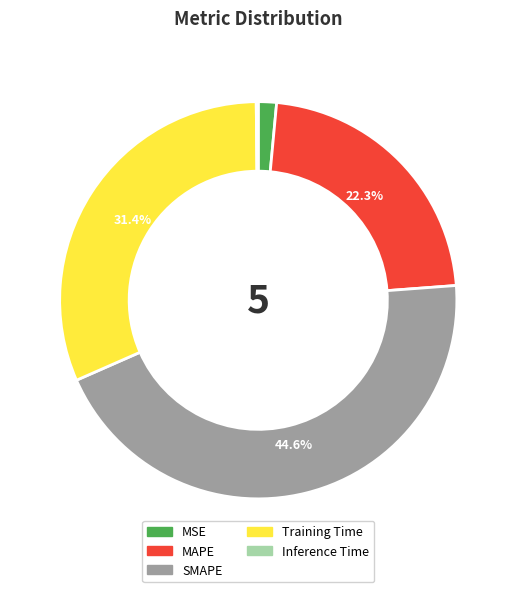

Between MAPE and SMAPE, which is larger?

SMAPE